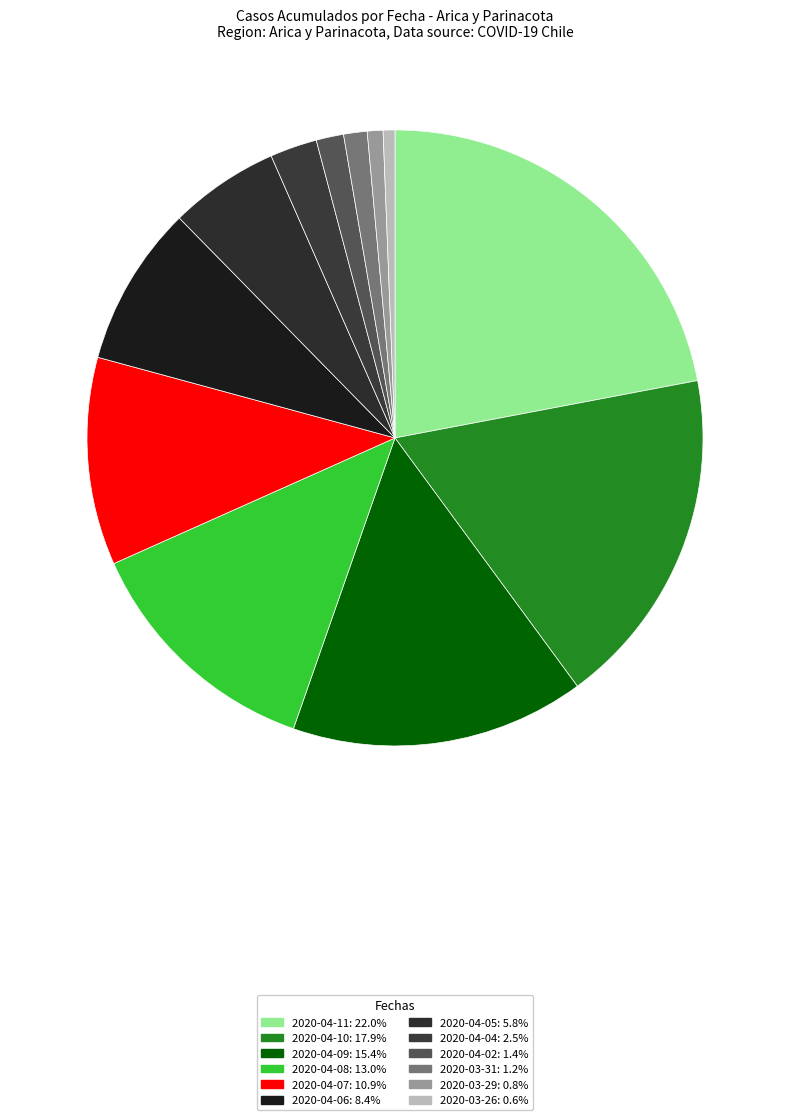

How many segments does this pie chart have?

12